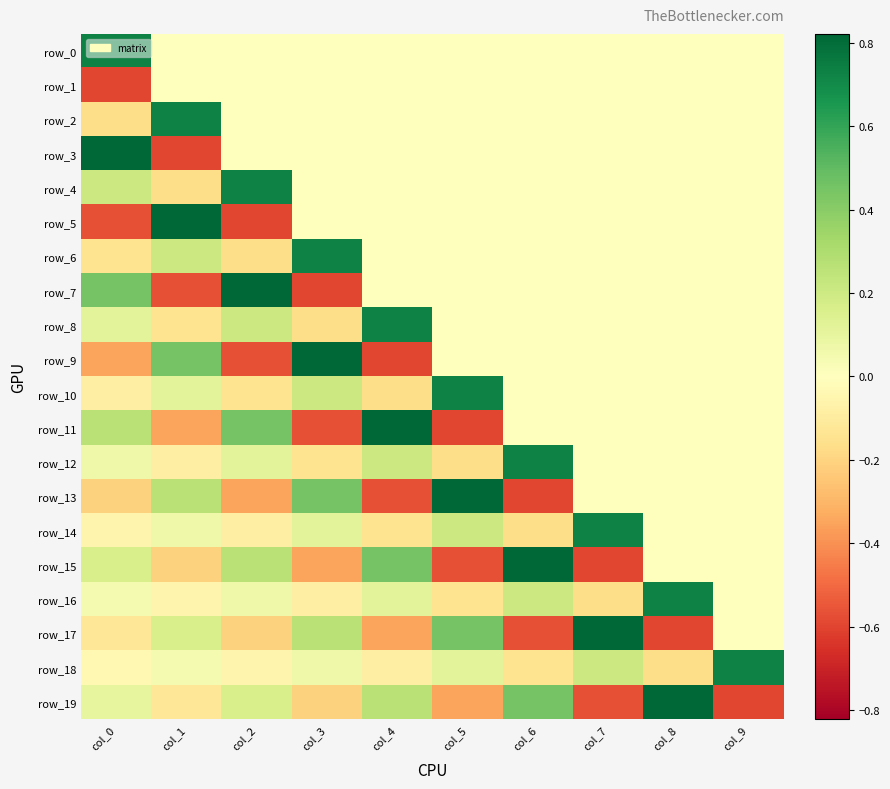

Reading right to left, transcribe all the data shown in this chart.

row_0: col_9=0.0	col_8=0.0	col_7=0.0	col_6=0.0	col_5=0.0	col_4=0.0	col_3=0.0	col_2=0.0	col_1=0.0	col_0=0.7
row_1: col_9=0.0	col_8=0.0	col_7=0.0	col_6=0.0	col_5=0.0	col_4=0.0	col_3=0.0	col_2=0.0	col_1=0.0	col_0=-0.6
row_2: col_9=0.0	col_8=0.0	col_7=0.0	col_6=0.0	col_5=0.0	col_4=0.0	col_3=0.0	col_2=0.0	col_1=0.7	col_0=-0.2
row_3: col_9=0.0	col_8=0.0	col_7=0.0	col_6=0.0	col_5=0.0	col_4=0.0	col_3=0.0	col_2=0.0	col_1=-0.6	col_0=0.8
row_4: col_9=0.0	col_8=0.0	col_7=0.0	col_6=0.0	col_5=0.0	col_4=0.0	col_3=0.0	col_2=0.7	col_1=-0.2	col_0=0.2
row_5: col_9=0.0	col_8=0.0	col_7=0.0	col_6=0.0	col_5=0.0	col_4=0.0	col_3=0.0	col_2=-0.6	col_1=0.8	col_0=-0.6
row_6: col_9=0.0	col_8=0.0	col_7=0.0	col_6=0.0	col_5=0.0	col_4=0.0	col_3=0.7	col_2=-0.2	col_1=0.2	col_0=-0.1
row_7: col_9=0.0	col_8=0.0	col_7=0.0	col_6=0.0	col_5=0.0	col_4=0.0	col_3=-0.6	col_2=0.8	col_1=-0.6	col_0=0.5
row_8: col_9=0.0	col_8=0.0	col_7=0.0	col_6=0.0	col_5=0.0	col_4=0.7	col_3=-0.2	col_2=0.2	col_1=-0.1	col_0=0.1
row_9: col_9=0.0	col_8=0.0	col_7=0.0	col_6=0.0	col_5=0.0	col_4=-0.6	col_3=0.8	col_2=-0.6	col_1=0.5	col_0=-0.3
row_10: col_9=0.0	col_8=0.0	col_7=0.0	col_6=0.0	col_5=0.7	col_4=-0.2	col_3=0.2	col_2=-0.1	col_1=0.1	col_0=-0.1
row_11: col_9=0.0	col_8=0.0	col_7=0.0	col_6=0.0	col_5=-0.6	col_4=0.8	col_3=-0.6	col_2=0.5	col_1=-0.3	col_0=0.3
row_12: col_9=0.0	col_8=0.0	col_7=0.0	col_6=0.7	col_5=-0.2	col_4=0.2	col_3=-0.1	col_2=0.1	col_1=-0.1	col_0=0.1
row_13: col_9=0.0	col_8=0.0	col_7=0.0	col_6=-0.6	col_5=0.8	col_4=-0.6	col_3=0.5	col_2=-0.3	col_1=0.3	col_0=-0.2
row_14: col_9=0.0	col_8=0.0	col_7=0.7	col_6=-0.2	col_5=0.2	col_4=-0.1	col_3=0.1	col_2=-0.1	col_1=0.1	col_0=-0.1
row_15: col_9=0.0	col_8=0.0	col_7=-0.6	col_6=0.8	col_5=-0.6	col_4=0.5	col_3=-0.3	col_2=0.3	col_1=-0.2	col_0=0.2
row_16: col_9=0.0	col_8=0.7	col_7=-0.2	col_6=0.2	col_5=-0.1	col_4=0.1	col_3=-0.1	col_2=0.1	col_1=-0.1	col_0=0.0
row_17: col_9=0.0	col_8=-0.6	col_7=0.8	col_6=-0.6	col_5=0.5	col_4=-0.3	col_3=0.3	col_2=-0.2	col_1=0.2	col_0=-0.1
row_18: col_9=0.7	col_8=-0.2	col_7=0.2	col_6=-0.1	col_5=0.1	col_4=-0.1	col_3=0.1	col_2=-0.1	col_1=0.0	col_0=-0.0
row_19: col_9=-0.6	col_8=0.8	col_7=-0.6	col_6=0.5	col_5=-0.3	col_4=0.3	col_3=-0.2	col_2=0.2	col_1=-0.1	col_0=0.1